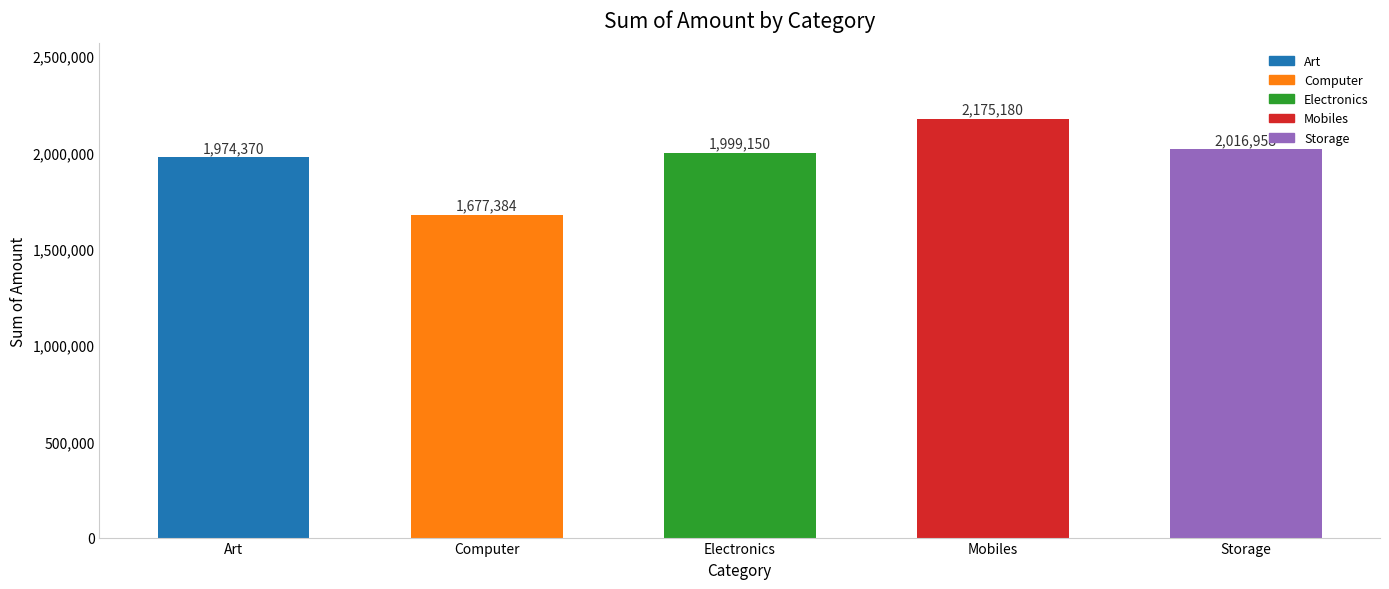

Reading left to right, extract all data points from this chart.

Art=1974370	Computer=1677384	Electronics=1999150	Mobiles=2175180	Storage=2016958